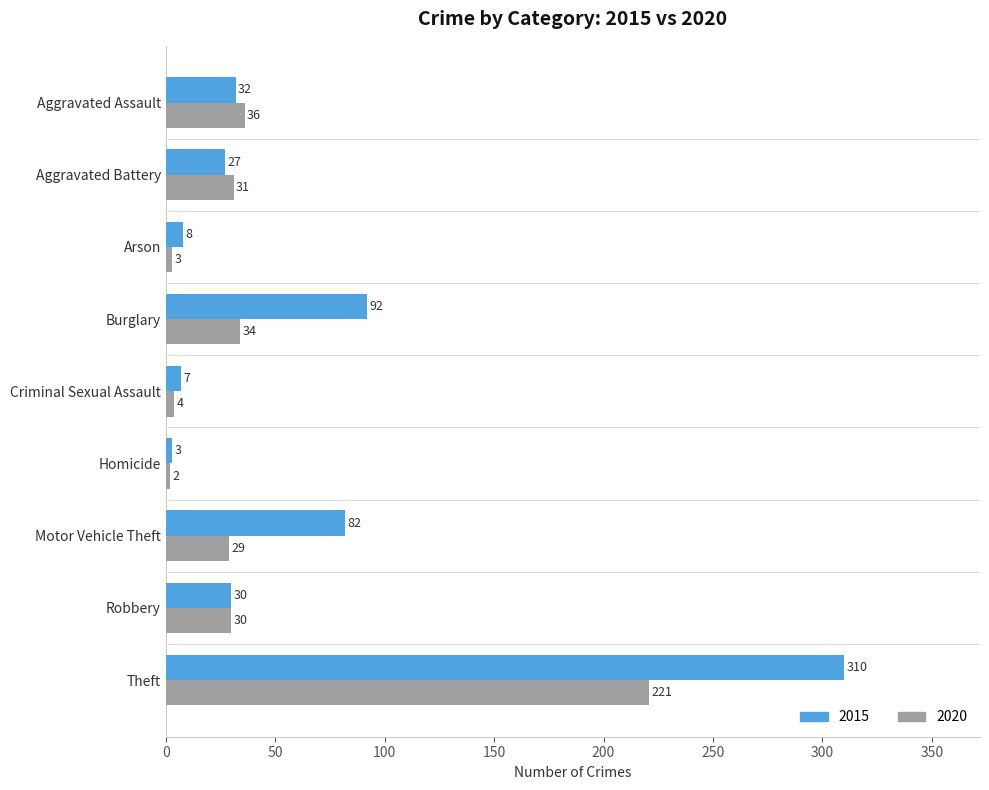

What is the sum of all 2020 values?

390